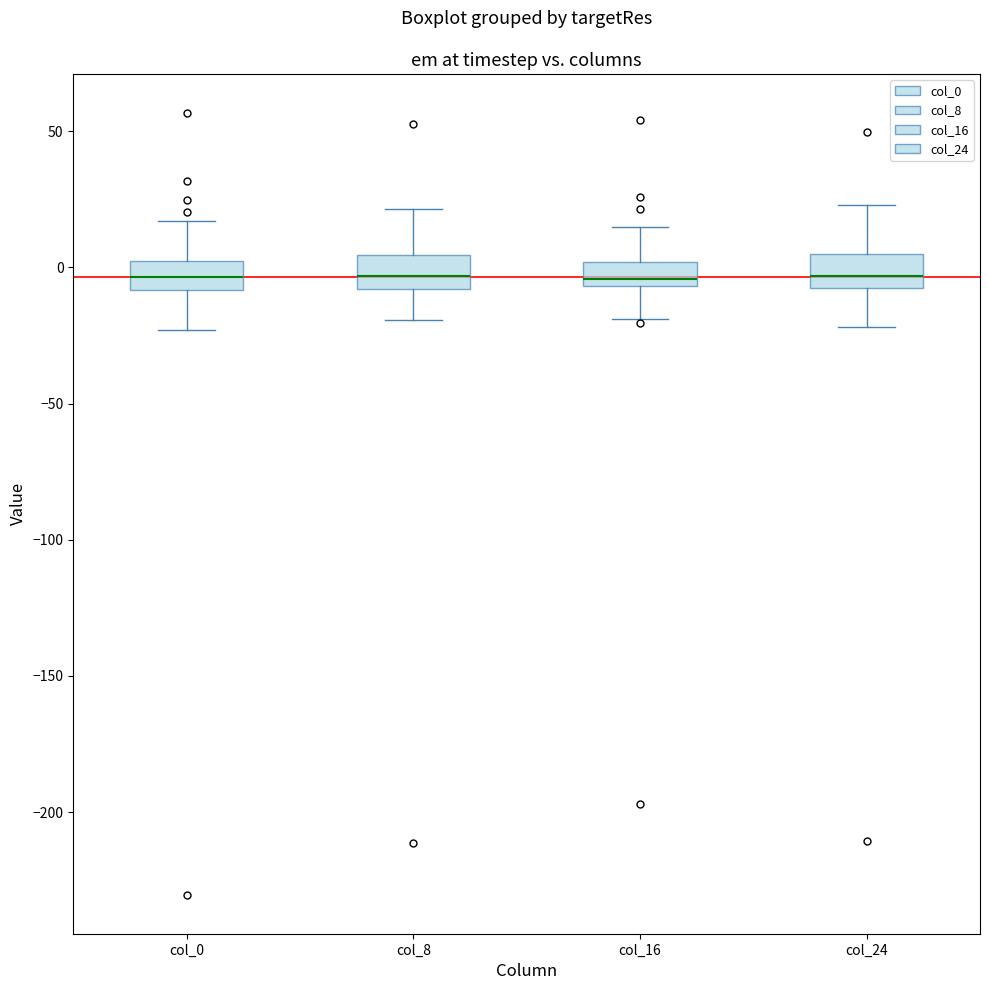

Where is the lower edge of the box for col_16 on the y-axis? The values are not printed on the chart, so give them approximately, as read against the axis.

-5